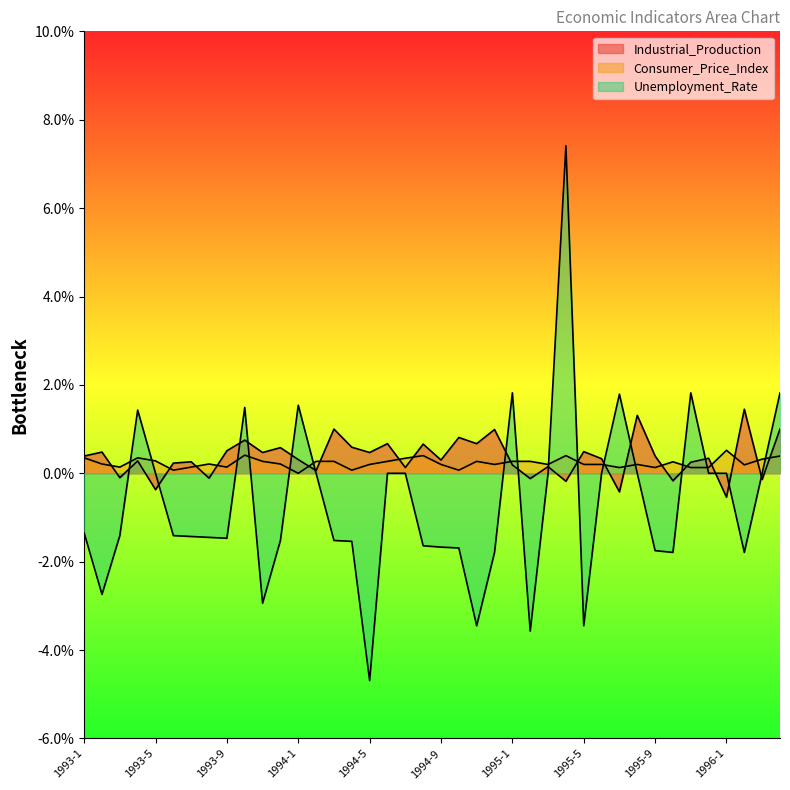

Between 1993-3 and 1995-6, which series saw the biggest shift?

Unemployment_Rate